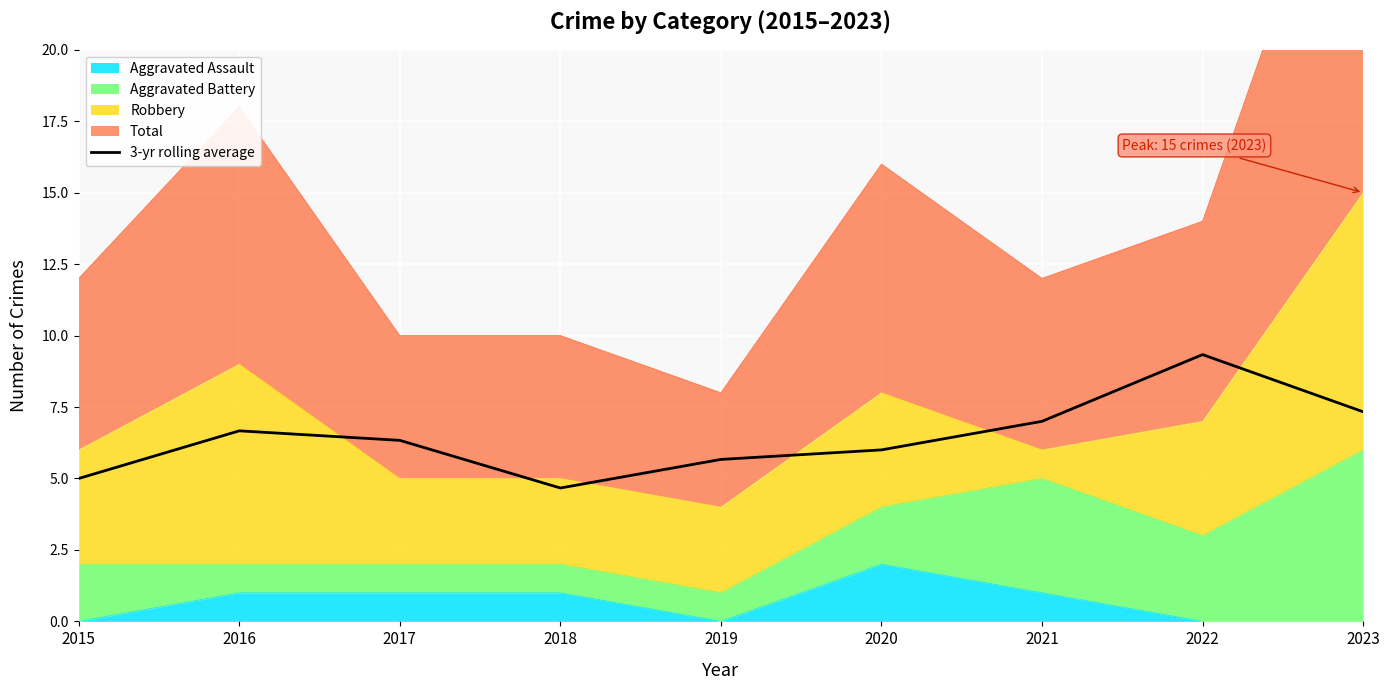

How many data points are less than 6?

3